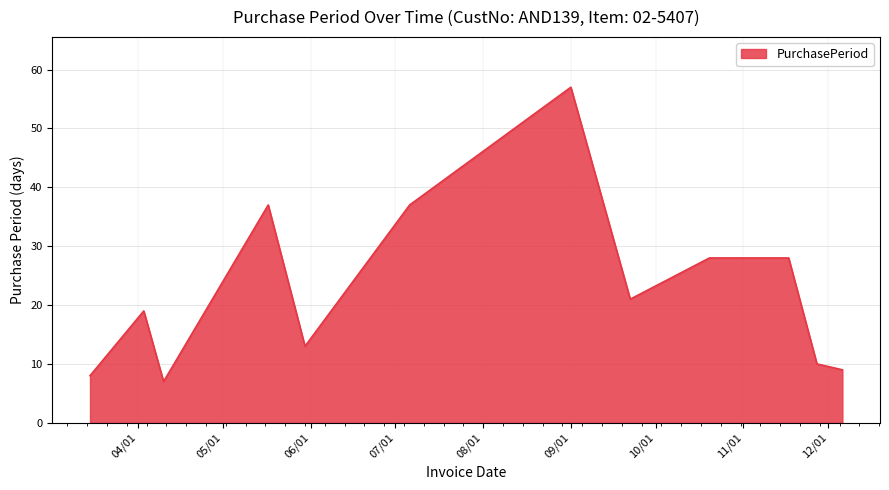

What is the greatest value displayed?

57